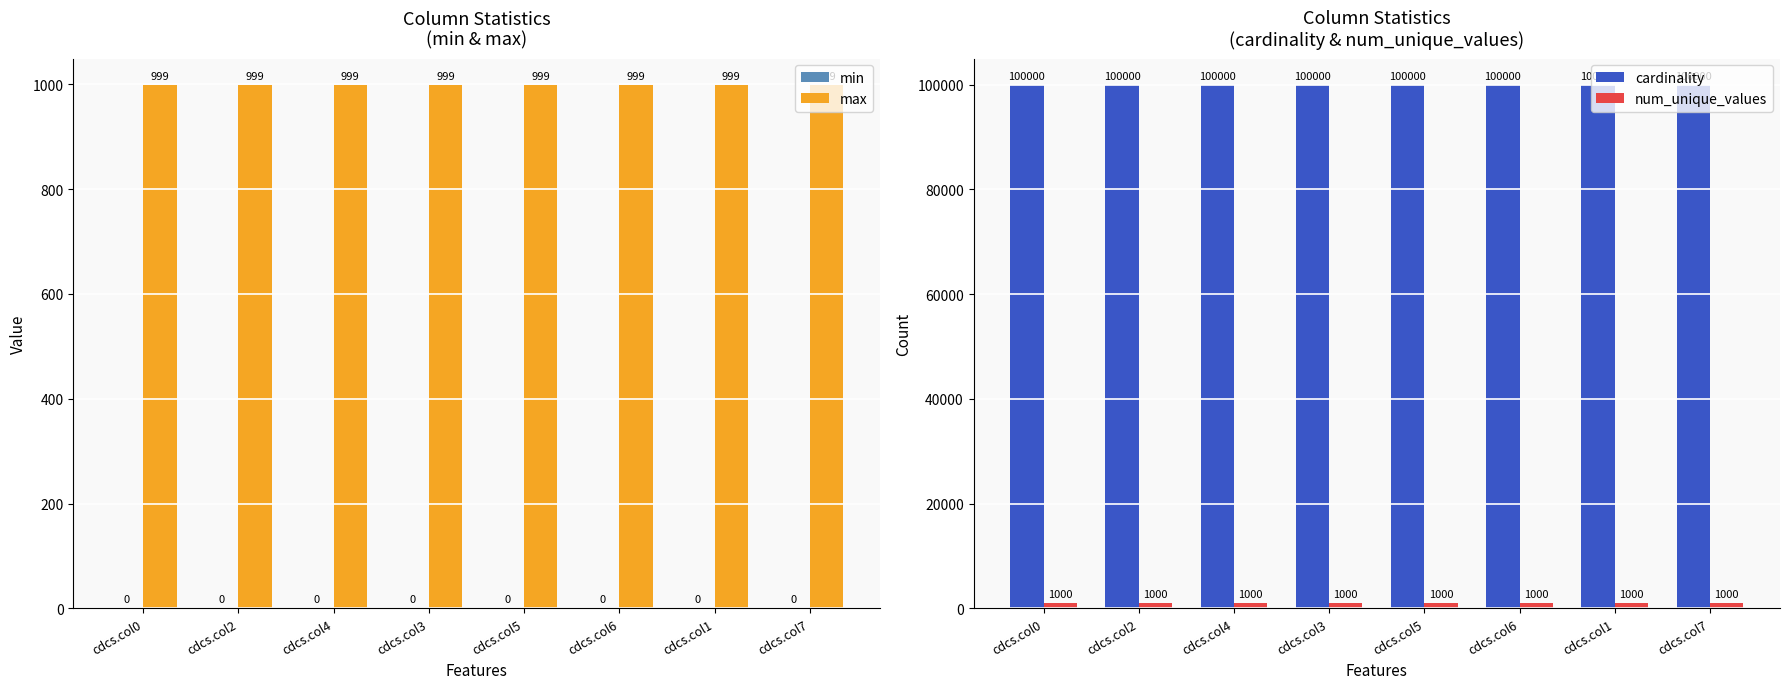

Reading left to right, list all the values displayed in this chart.

min: 0	0	0	0	0	0	0	0
max: 999	999	999	999	999	999	999	999
cardinality: 100000	100000	100000	100000	100000	100000	100000	100000
num_unique_values: 1000	1000	1000	1000	1000	1000	1000	1000